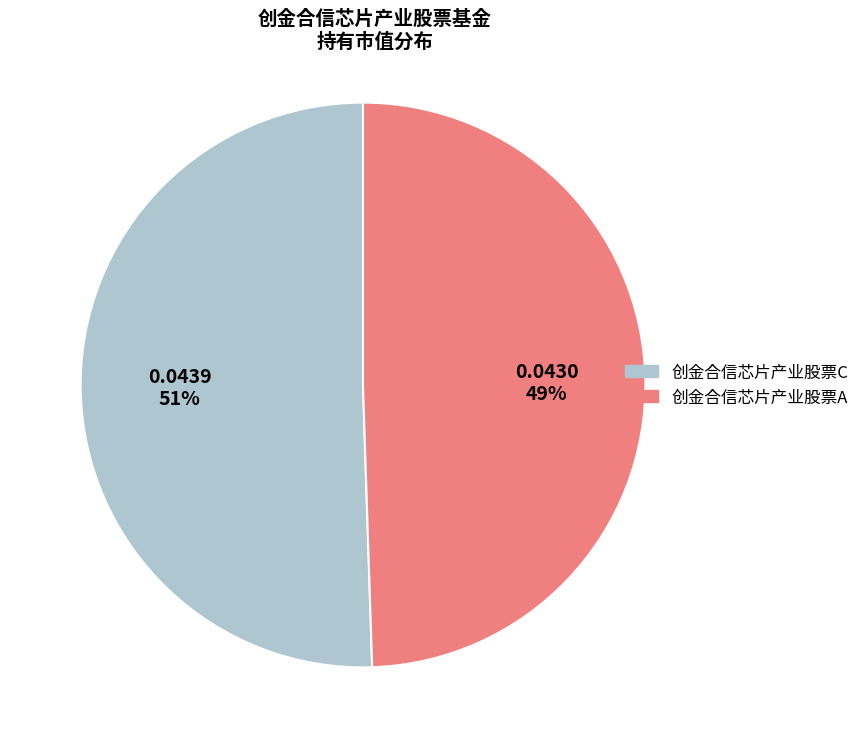

Is the sum of 创金合信芯片产业股票A and 创金合信芯片产业股票C greater than half?

Yes